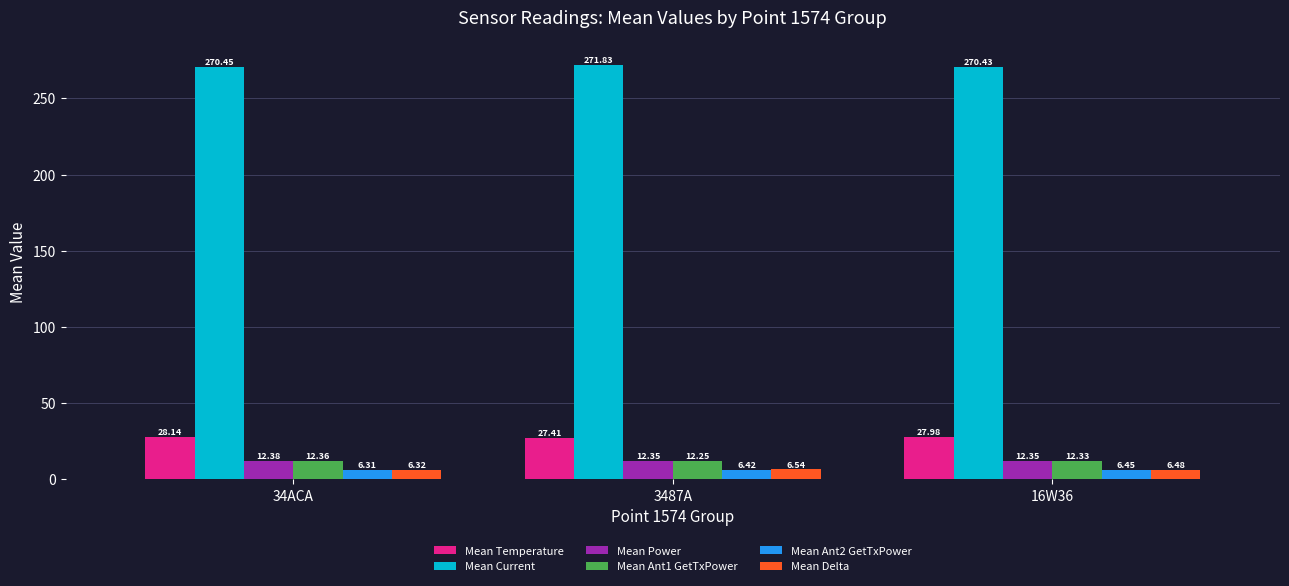

At how many categories does at least one series exceed 221?

3